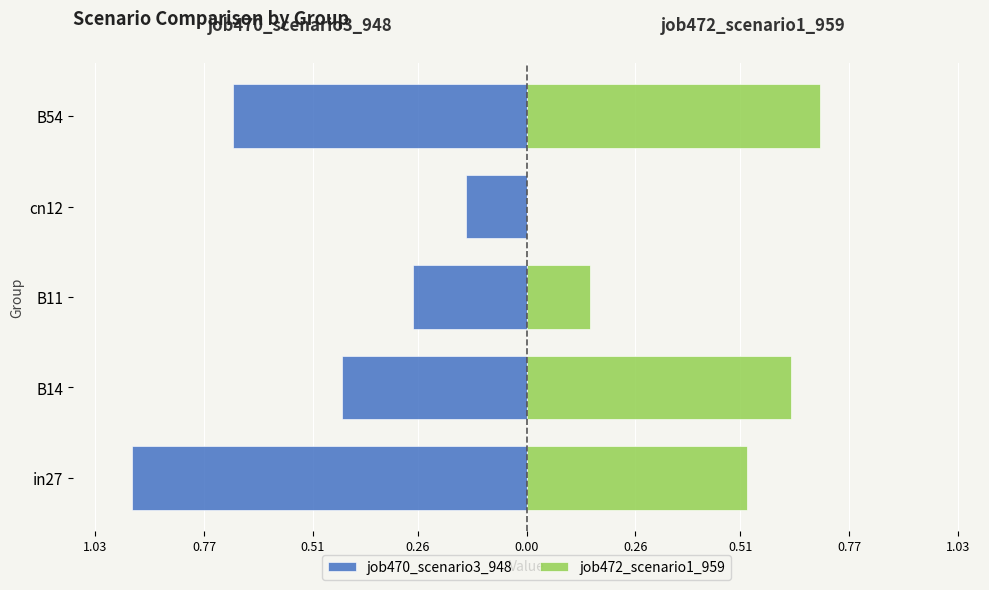

Are the bars grouped side by side (vs. stacked)?

Yes